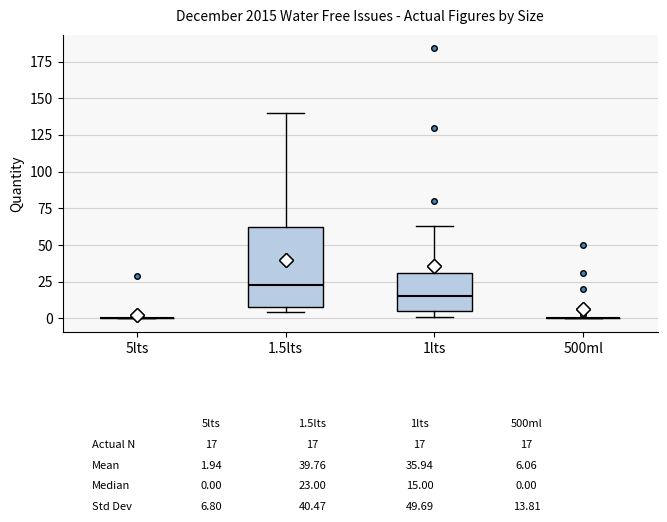

Which box is the tallest, from its lower edge to its upper edge?

1.5lts